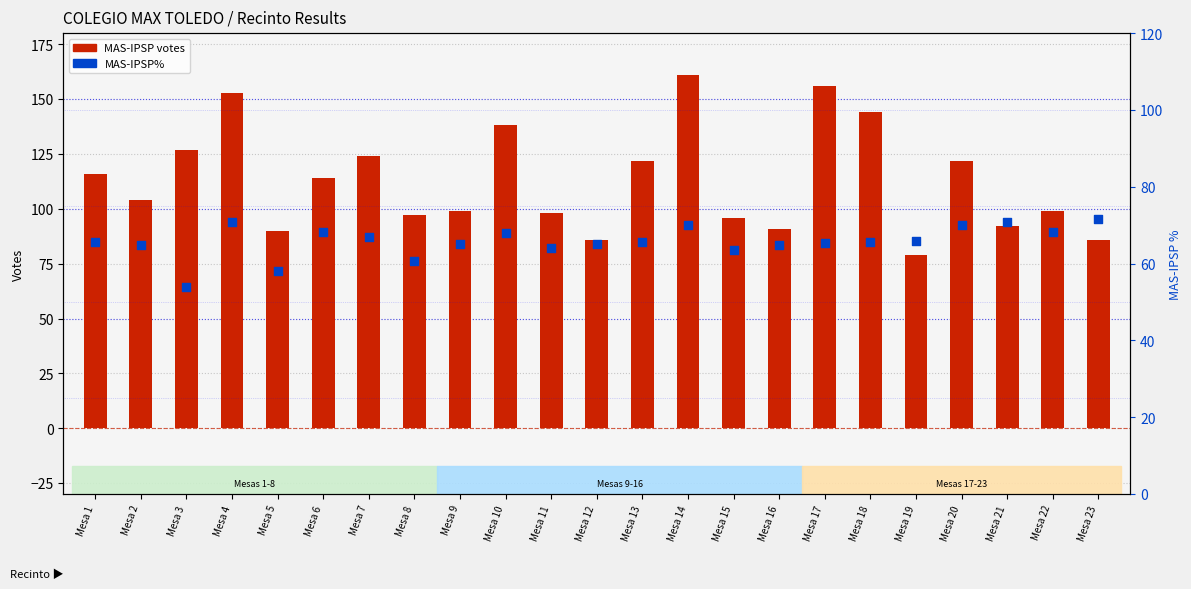

Which series contains the lowest Y value?

MAS-IPSP%